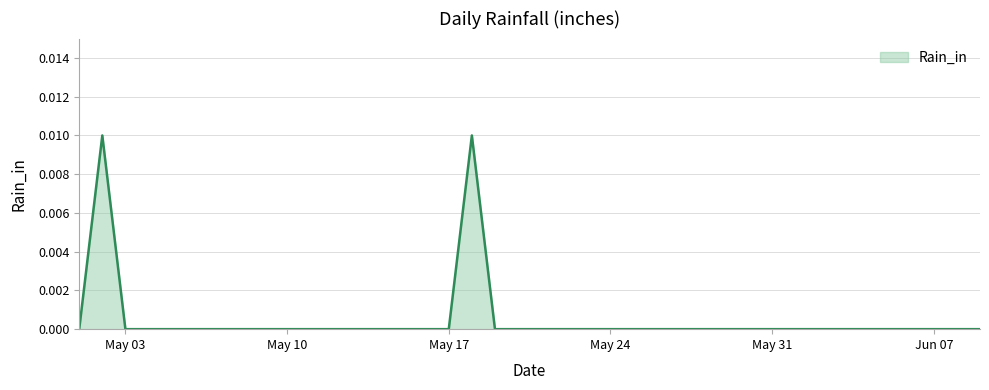

What is the label of the 25th point from the right?

2021-05-16